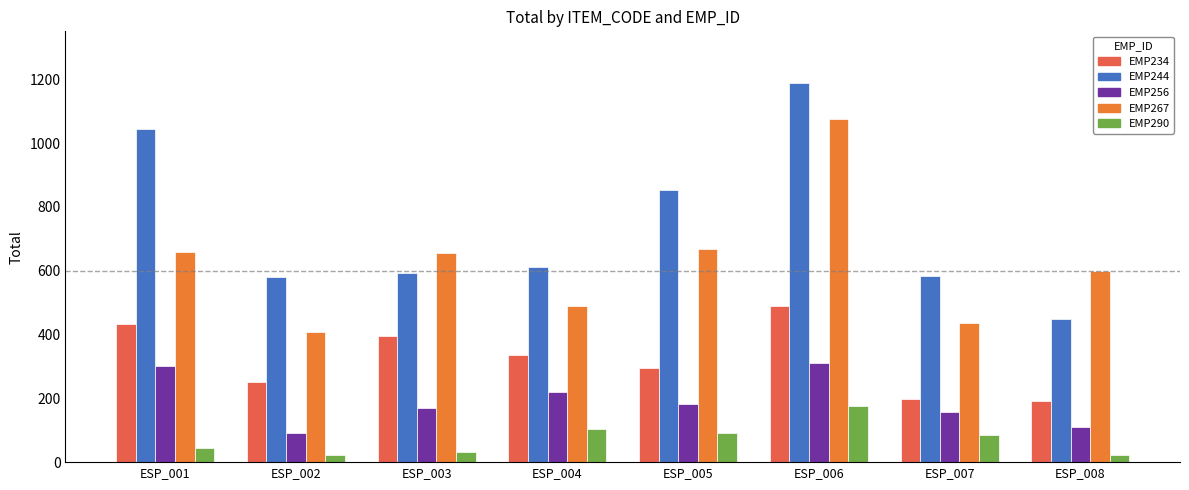

Are the bars horizontal?

No